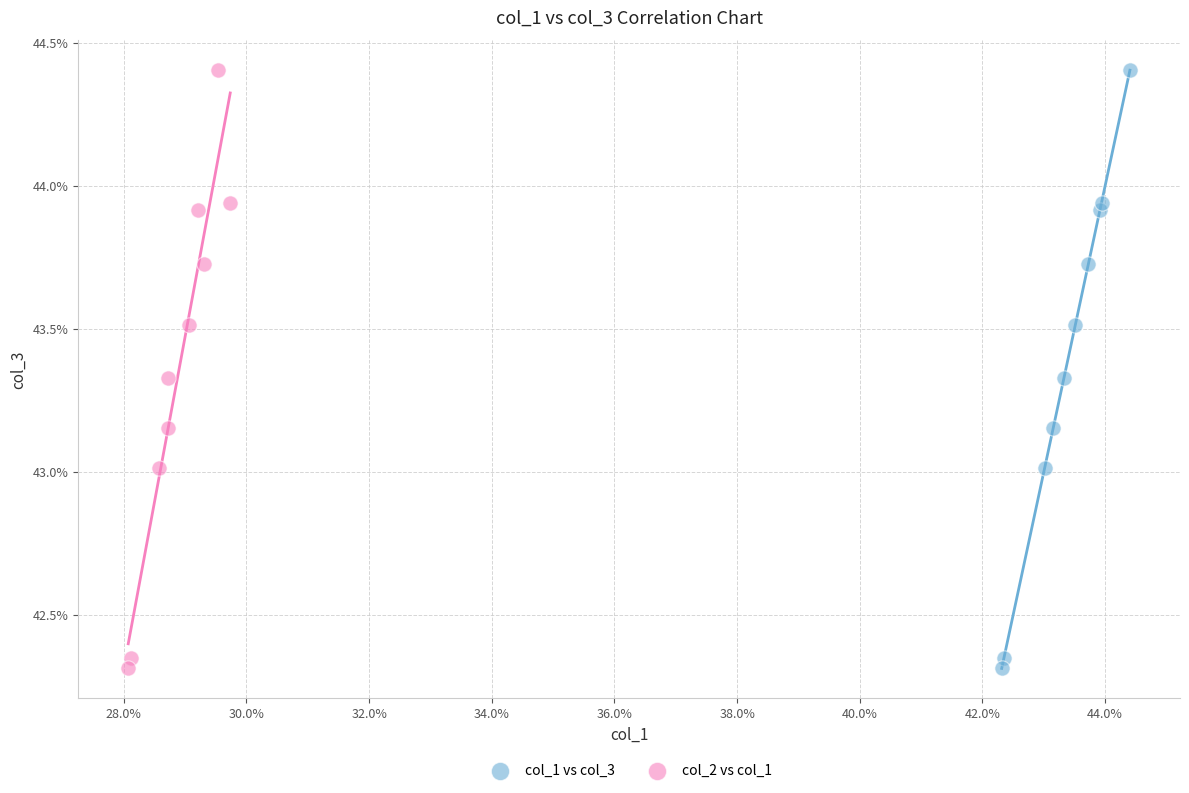

What are all the series names shown in the legend?

col_1 vs col_3, col_2 vs col_1